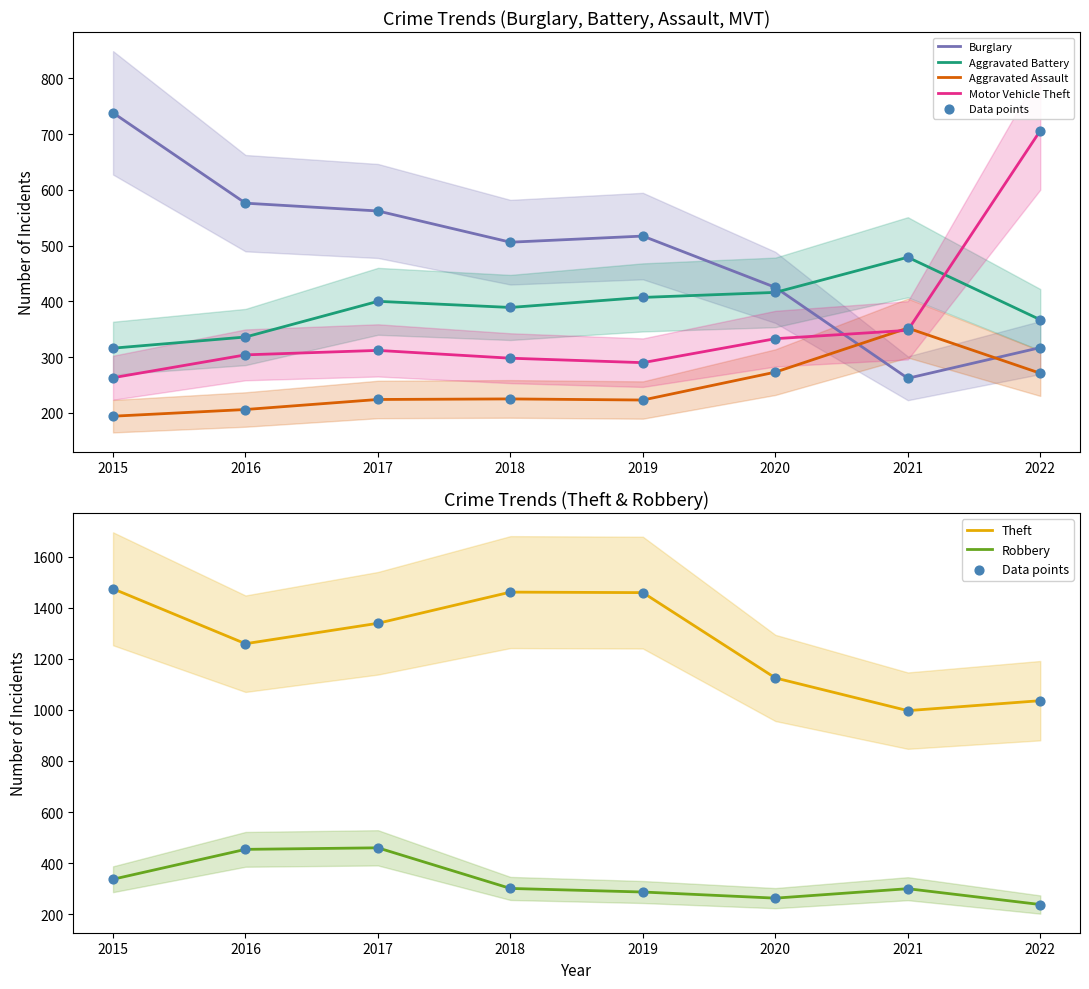

Which series contains the highest Y value?

Theft